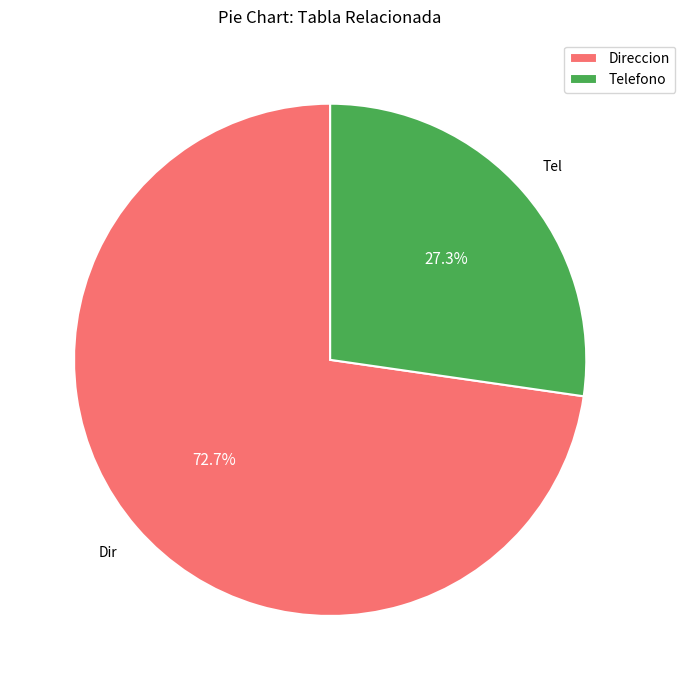

Which category has the smallest portion of the pie?

Telefono